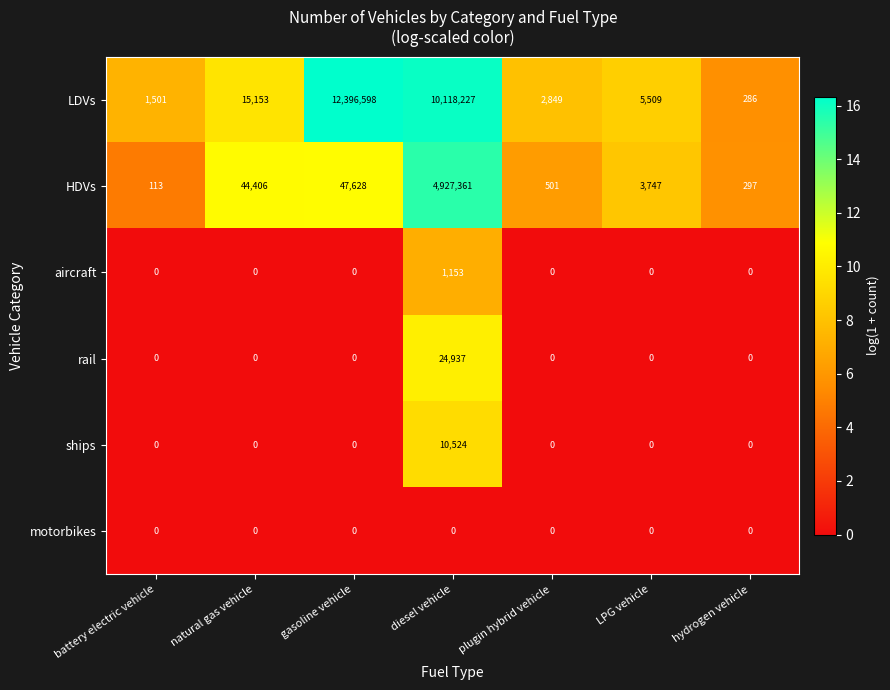

What is the difference between the LDVs values at plugin hybrid vehicle and LPG vehicle?

2660